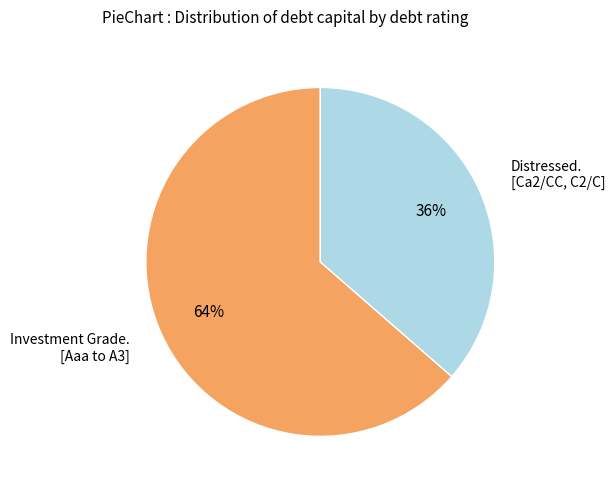

To the nearest percent, what is the average slice percentage?

50%